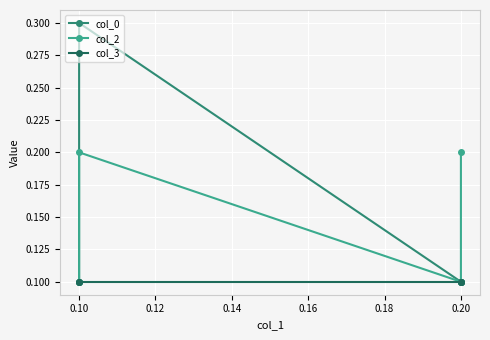

True or false: col_3 has a value of 0.1 at 0.10.

True